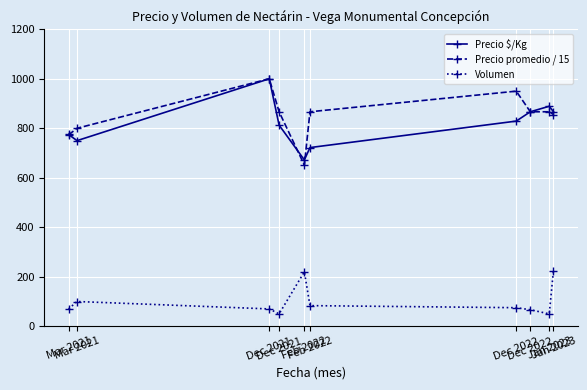

True or false: Precio promedio / 15 has a value of 1197.2 at Jan 2023.

False